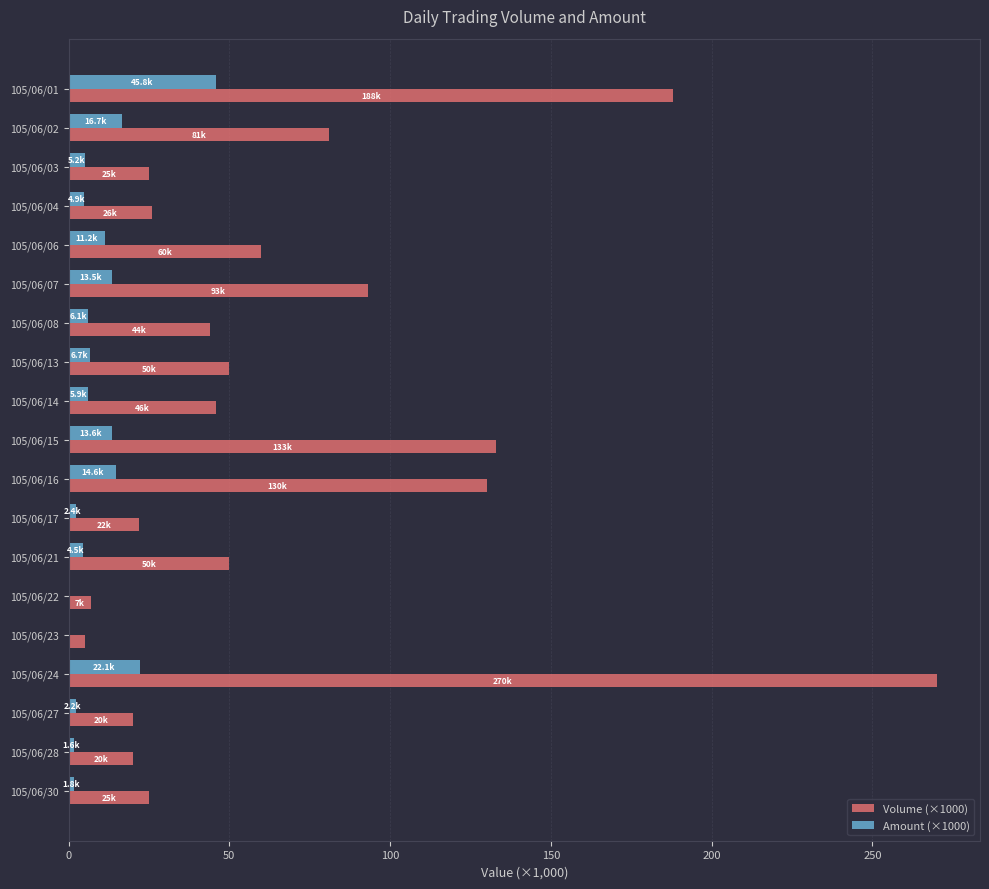

Which series has the largest total across all categories?

Volume (×1000)